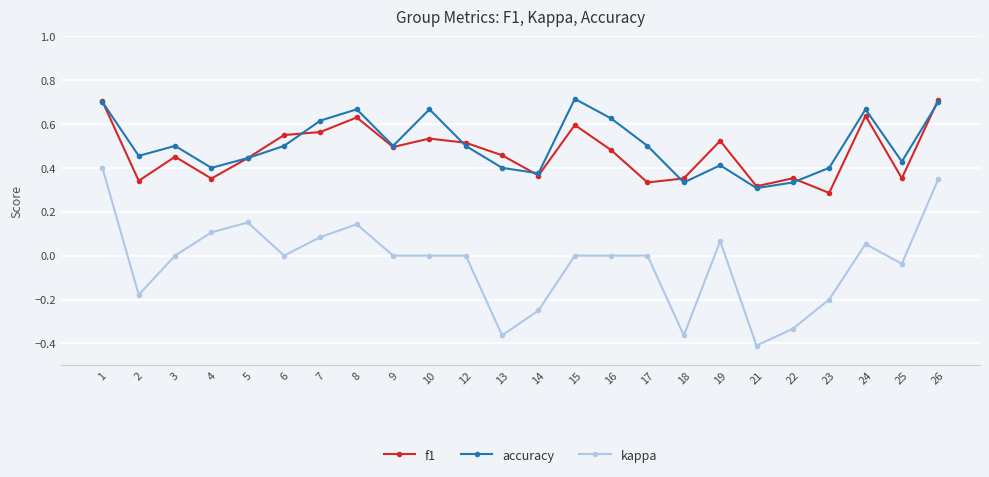

Which series has the widest spread of values?

kappa